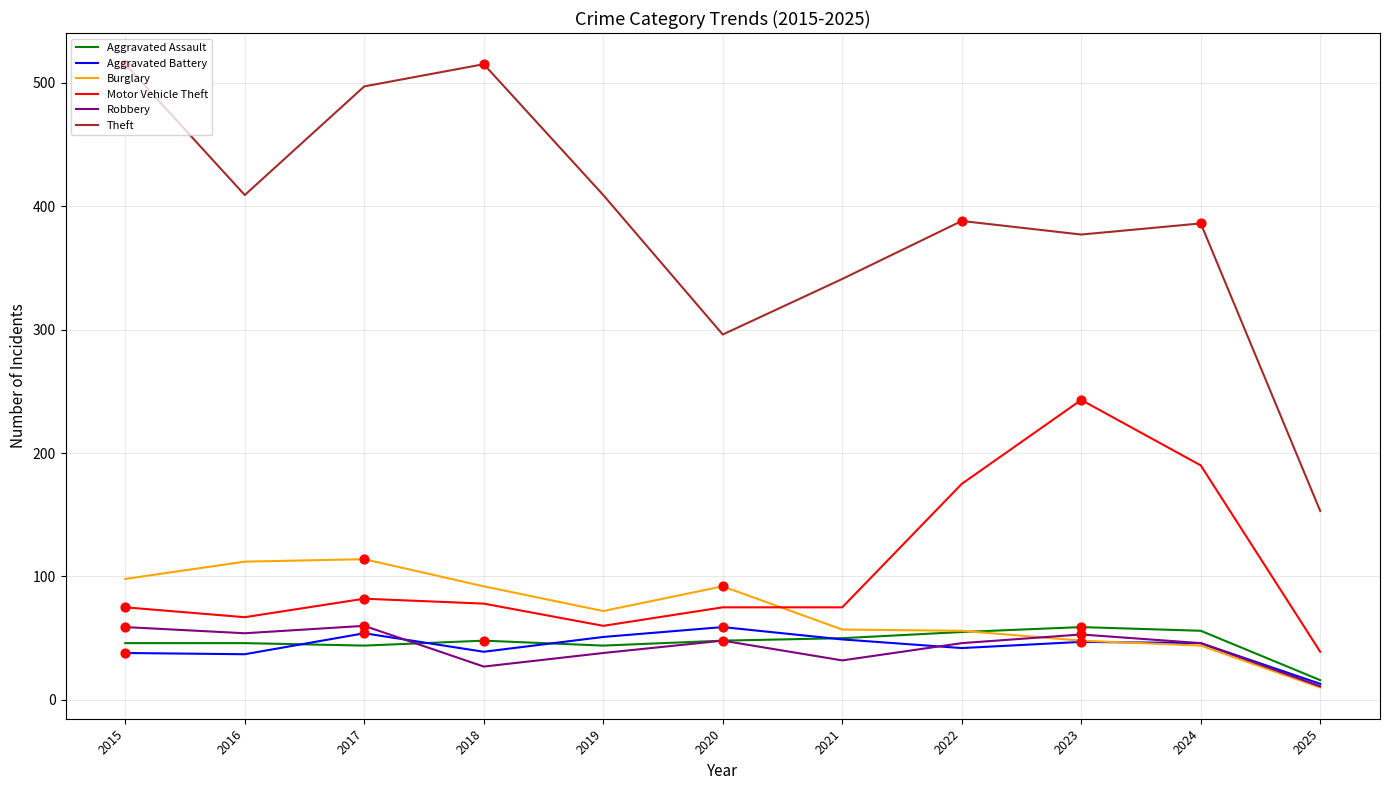

What is the total value across all series at 2025?

242